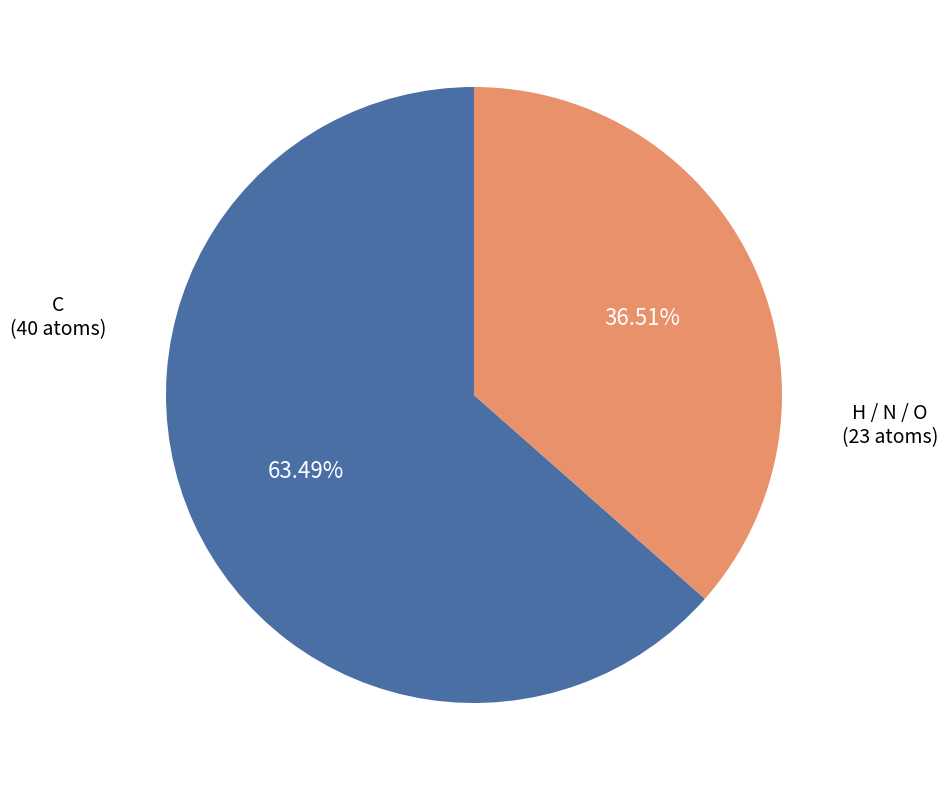

Does C account for over 50% of the chart?

Yes